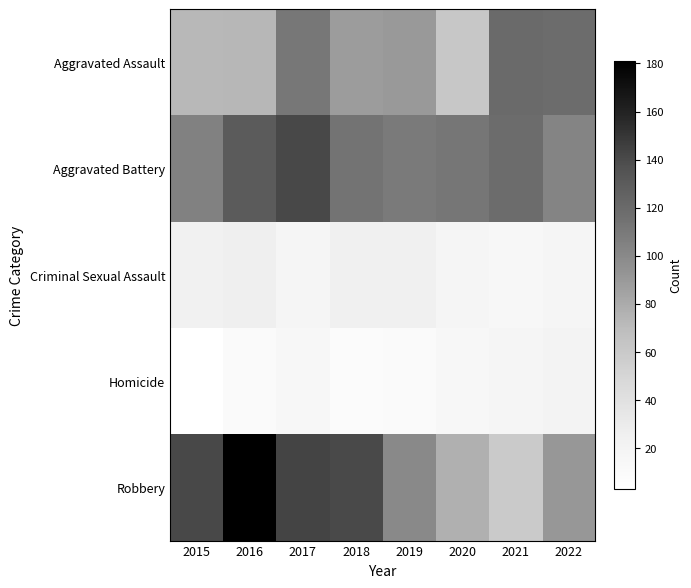

Reading left to right, what are all the values shown in this chart?

Aggravated Assault: 2015=72	2016=73	2017=111	2018=88	2019=90	2020=62	2021=120	2022=119
Aggravated Battery: 2015=105	2016=130	2017=141	2018=114	2019=110	2020=112	2021=119	2022=103
Criminal Sexual Assault: 2015=23	2016=26	2017=17	2018=24	2019=25	2020=17	2021=15	2022=18
Homicide: 2015=3	2016=10	2017=14	2018=8	2019=10	2020=15	2021=17	2022=20
Robbery: 2015=141	2016=181	2017=143	2018=140	2019=100	2020=77	2021=59	2022=91